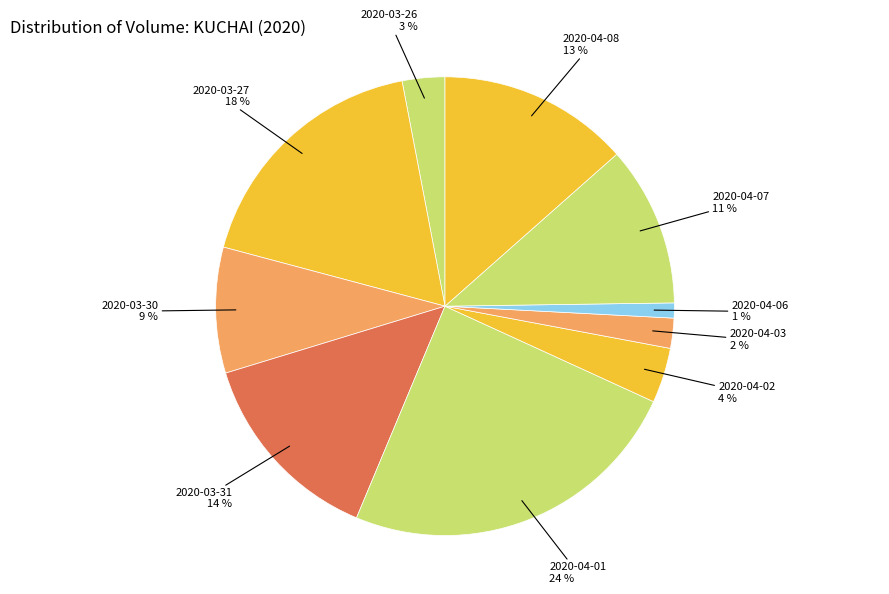

Count the number of slices in the pie.

10